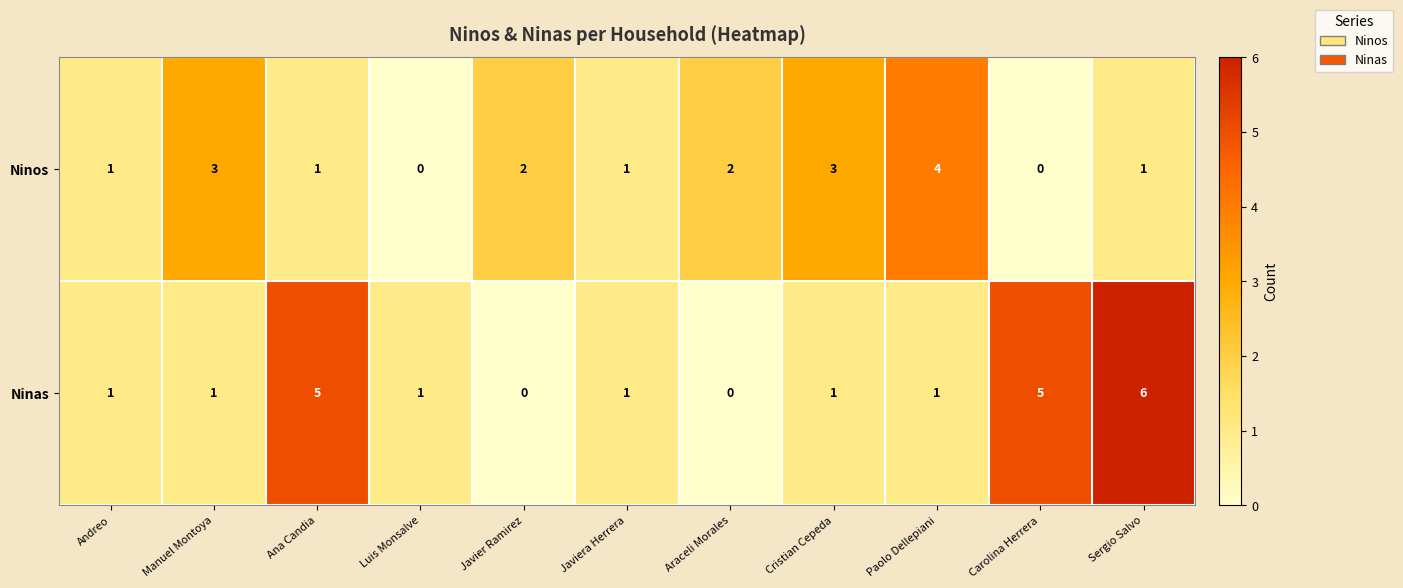

How many Ninas values are between 1 and 5?

8